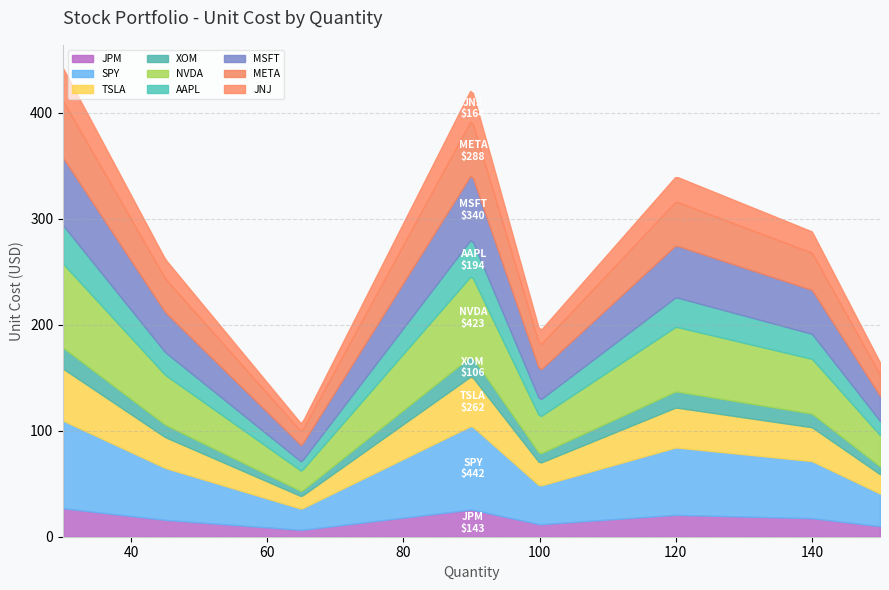

What is the highest value of the JPM series?

26.8